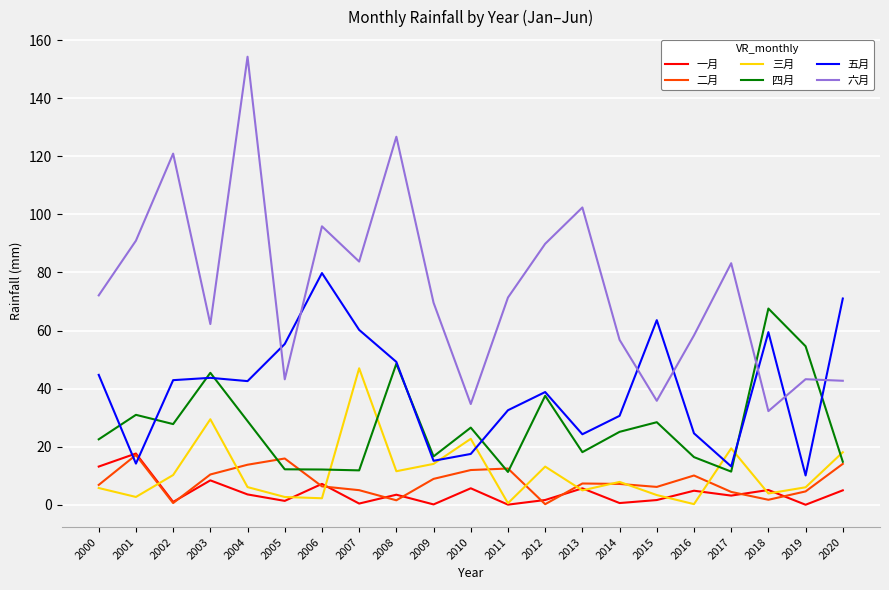

Is this an area chart (filled region under the line)?

No